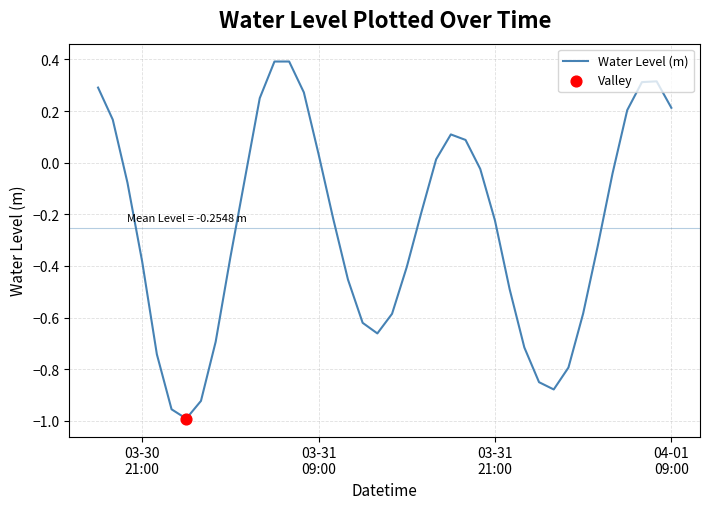

What is the difference between the maximum and minimum values?

1.4